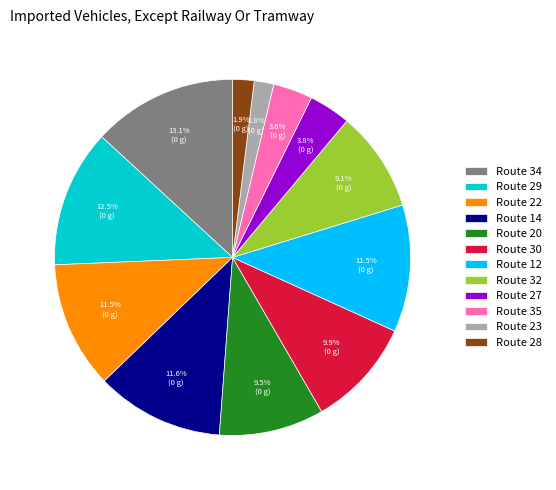

Is there a majority slice in this chart?

No